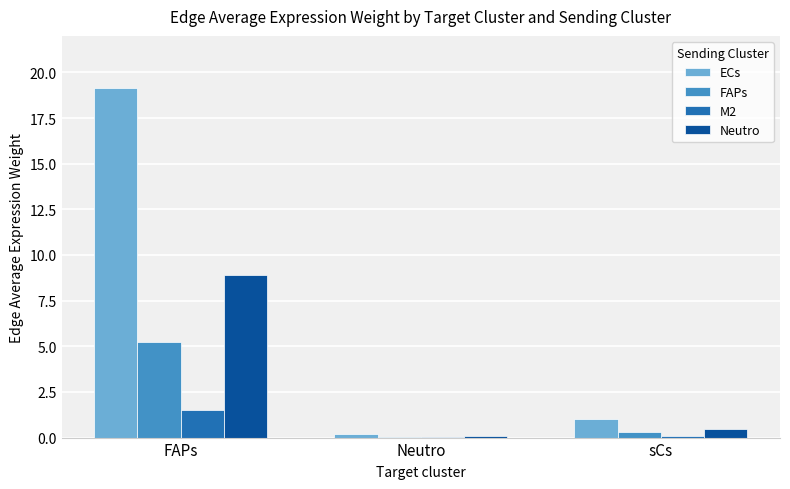

The value of Neutro at sCs is 0.5. True or false?

True